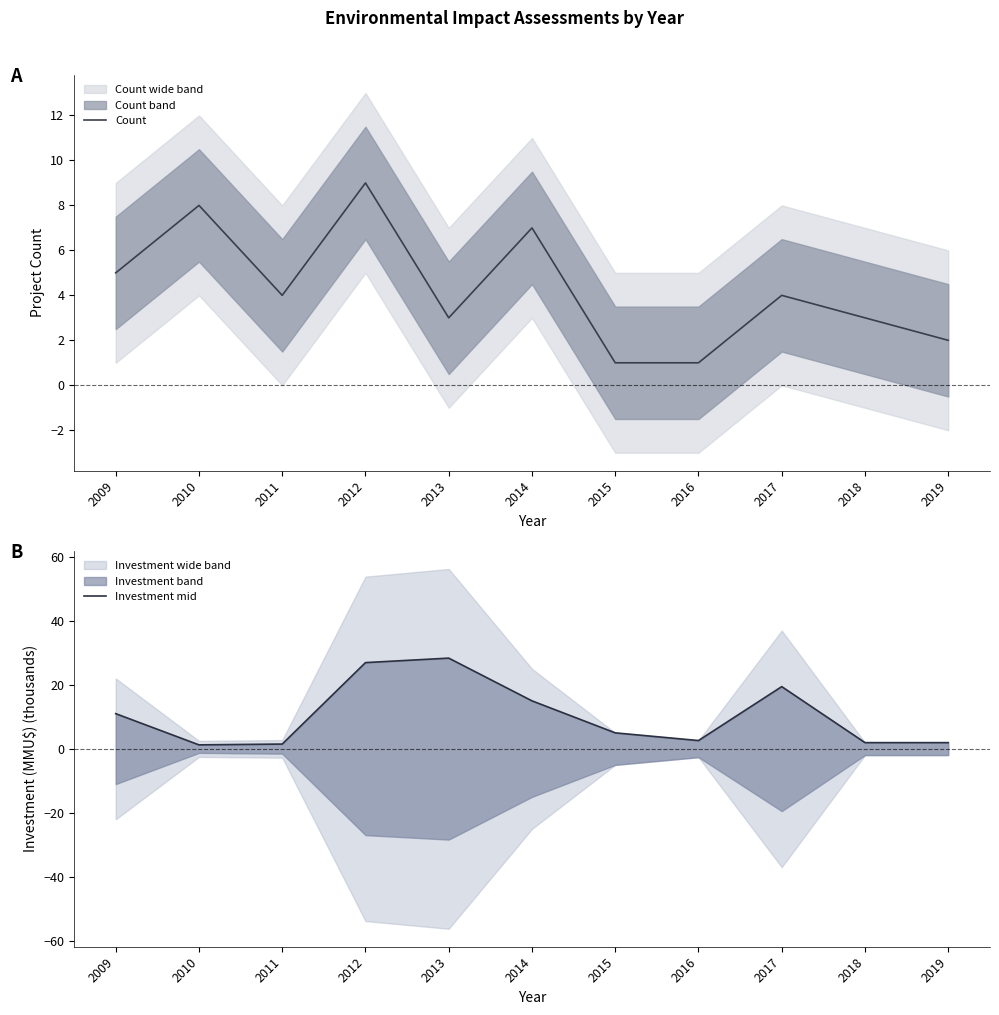

What is the total value across all series at 2009?

16.0